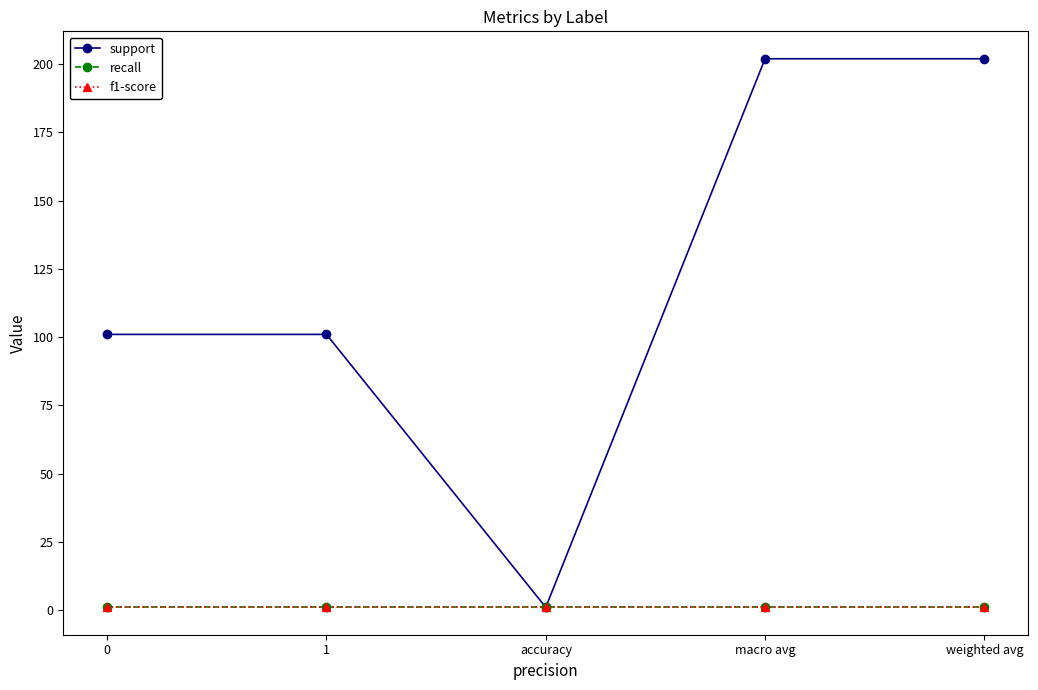

Where is the first local minimum for support?

accuracy